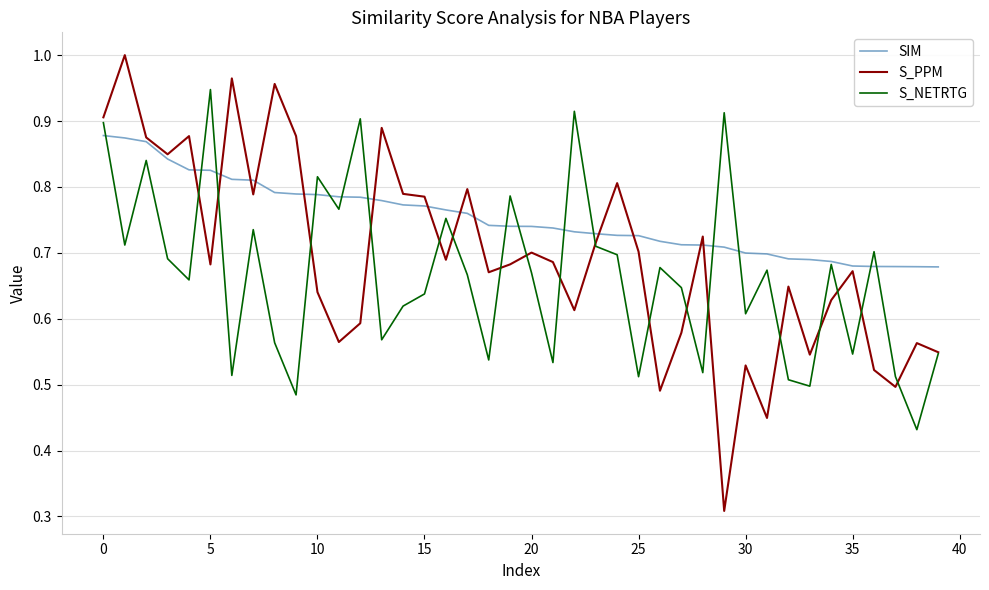

Which series has the largest range (max minus min)?

S_PPM